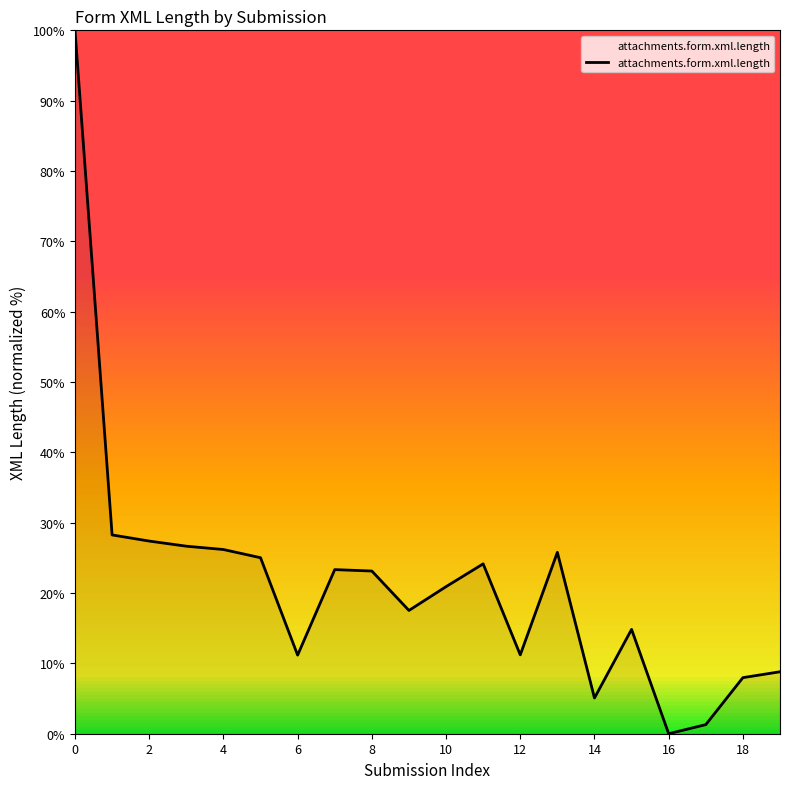

What is the maximum value shown in the chart?

100.0